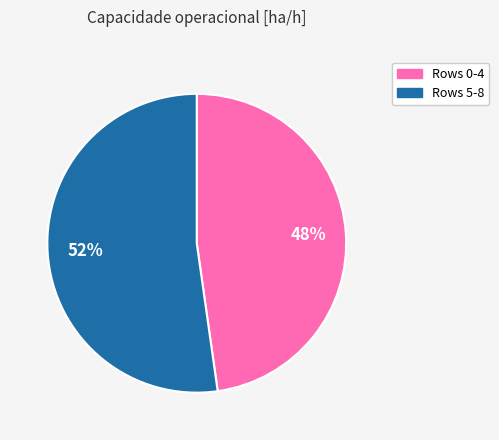

Does any single category account for the majority?

Yes